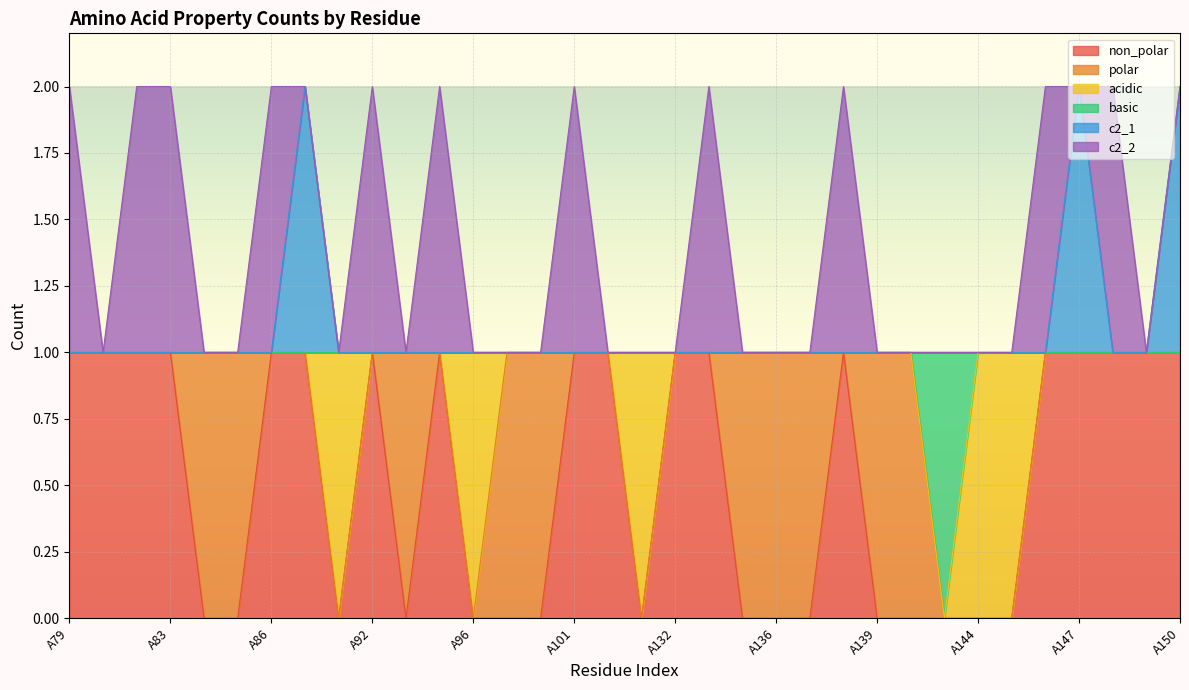

True or false: c2_1 and basic intersect in this chart.

False